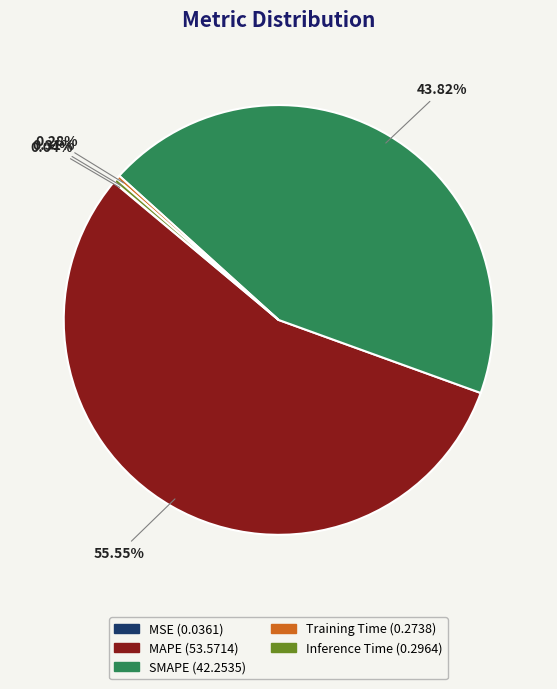

Which has a higher value, SMAPE or Training Time?

SMAPE